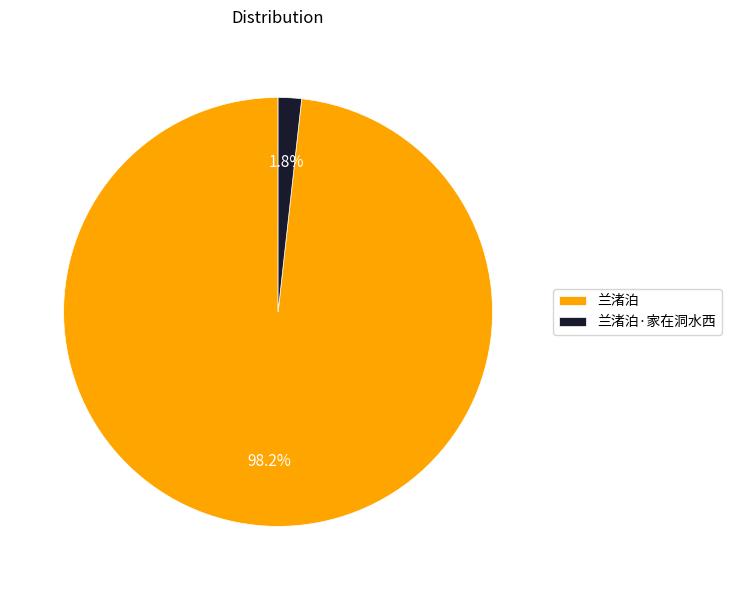

Which slice is the largest?

兰渚泊